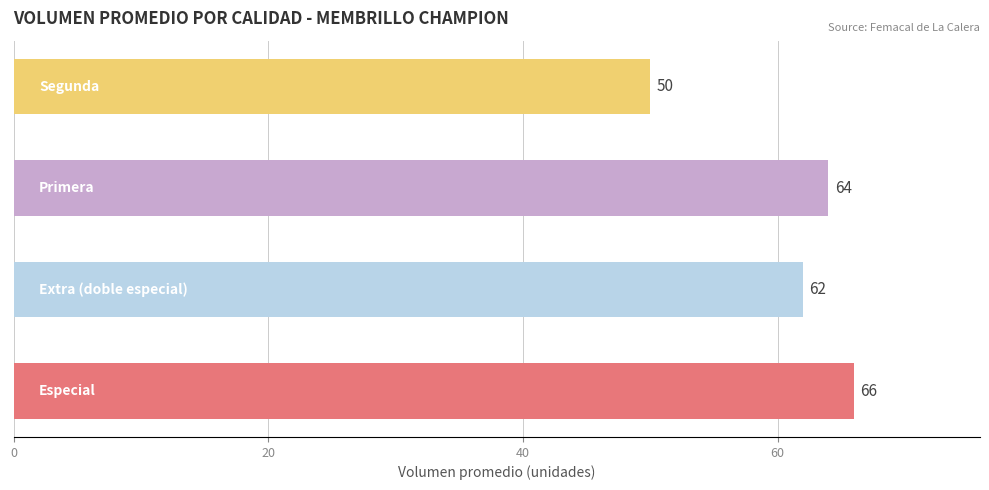

What is the sum of all values?

242